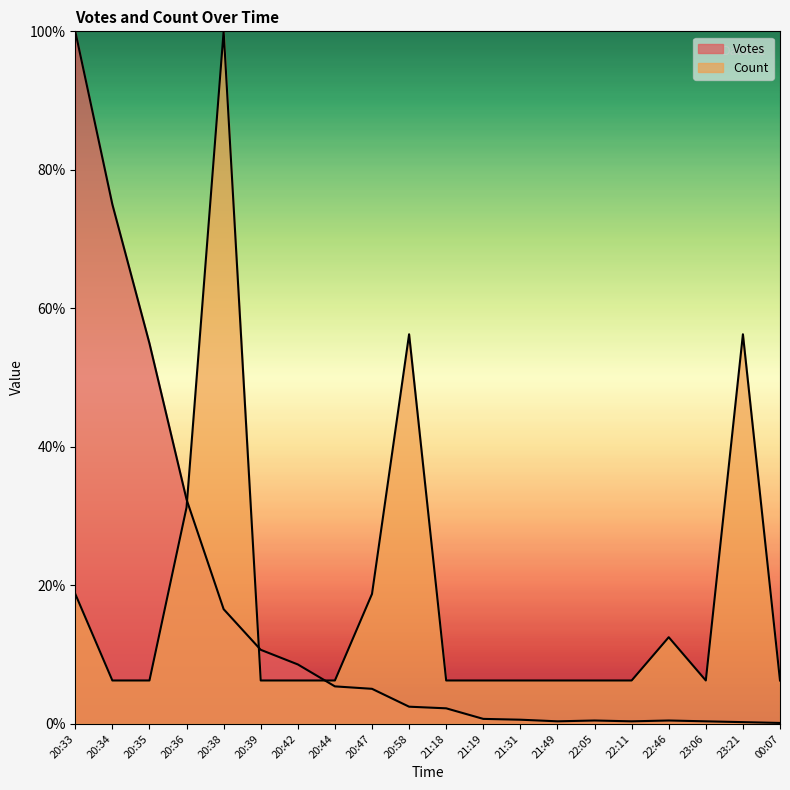

At which category does the chart reach its minimum across all series?

00:07